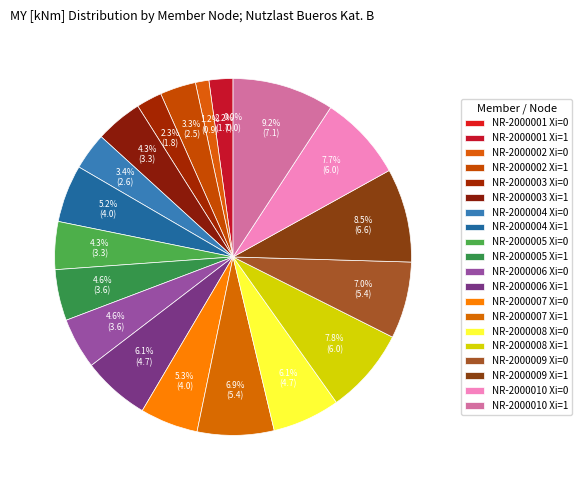

To the nearest percent, what is the difference between the largest and smallest slice percentages?

9%